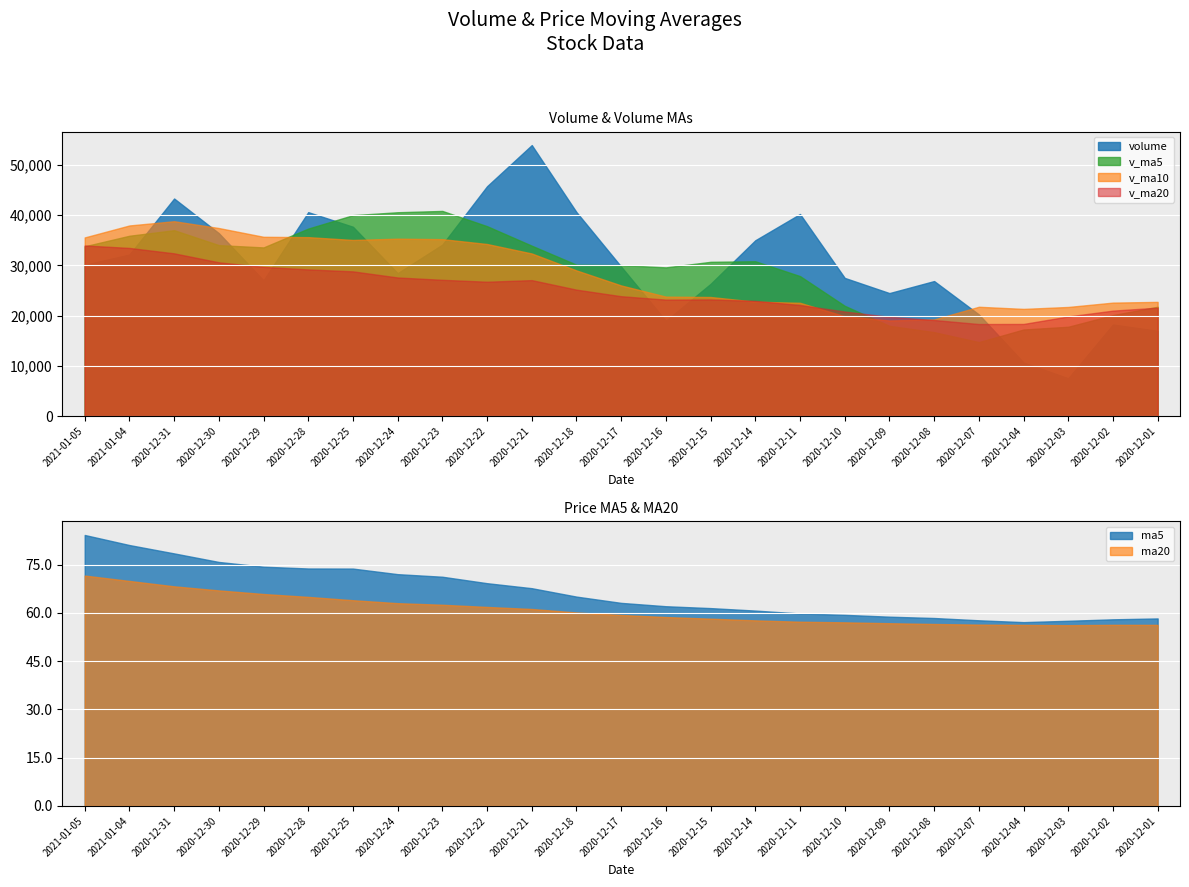

What is the average value of the v_ma5 series?

29280.6